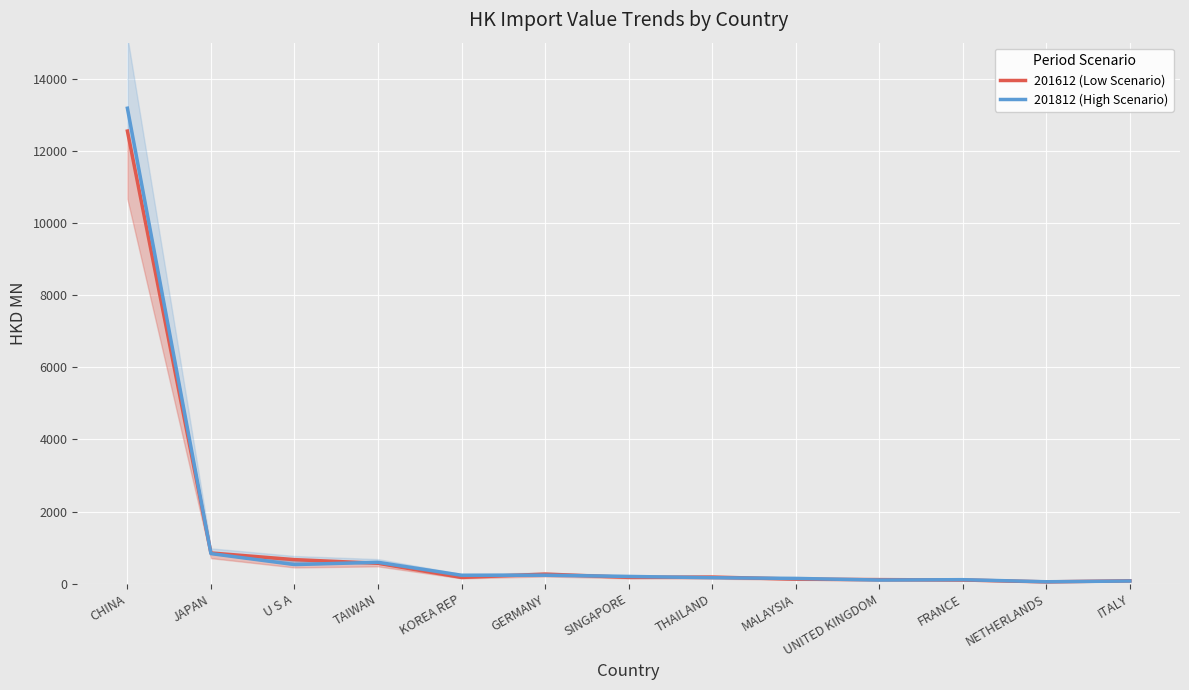

In 201612 (Low Scenario), how many points are lower than both neighbors (excluding endpoints)?

3